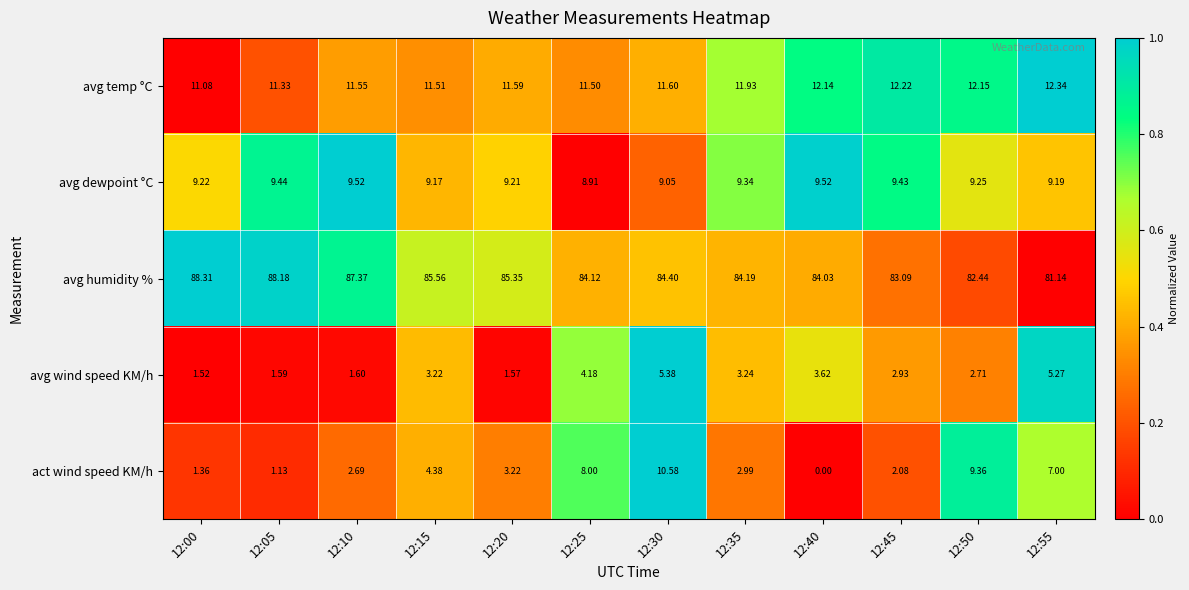

Is the value of avg humidity % at 12:55 greater than the value of act wind speed KM/h at 12:00?

Yes